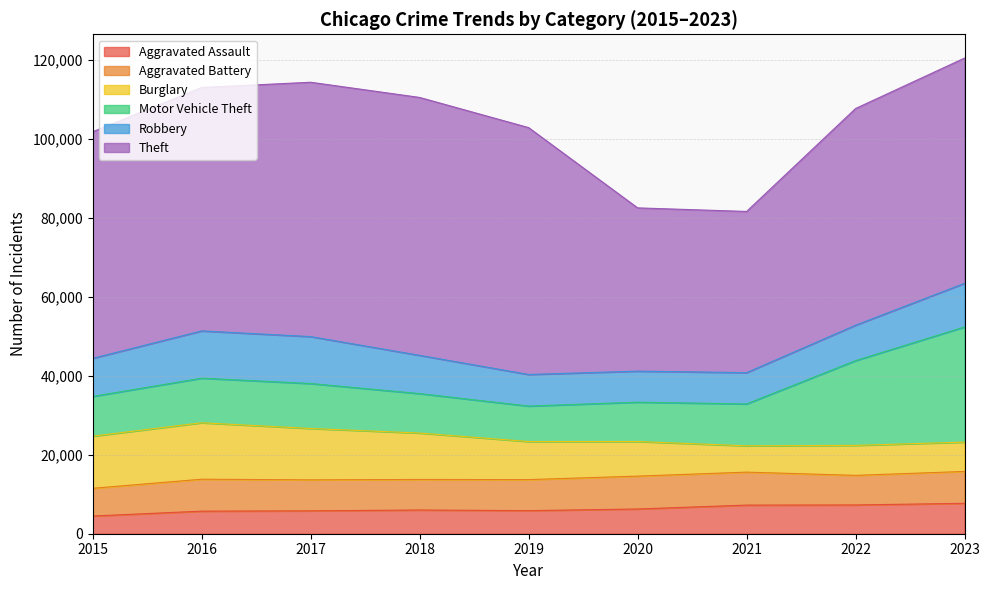

True or false: Robbery and Aggravated Assault intersect in this chart.

False